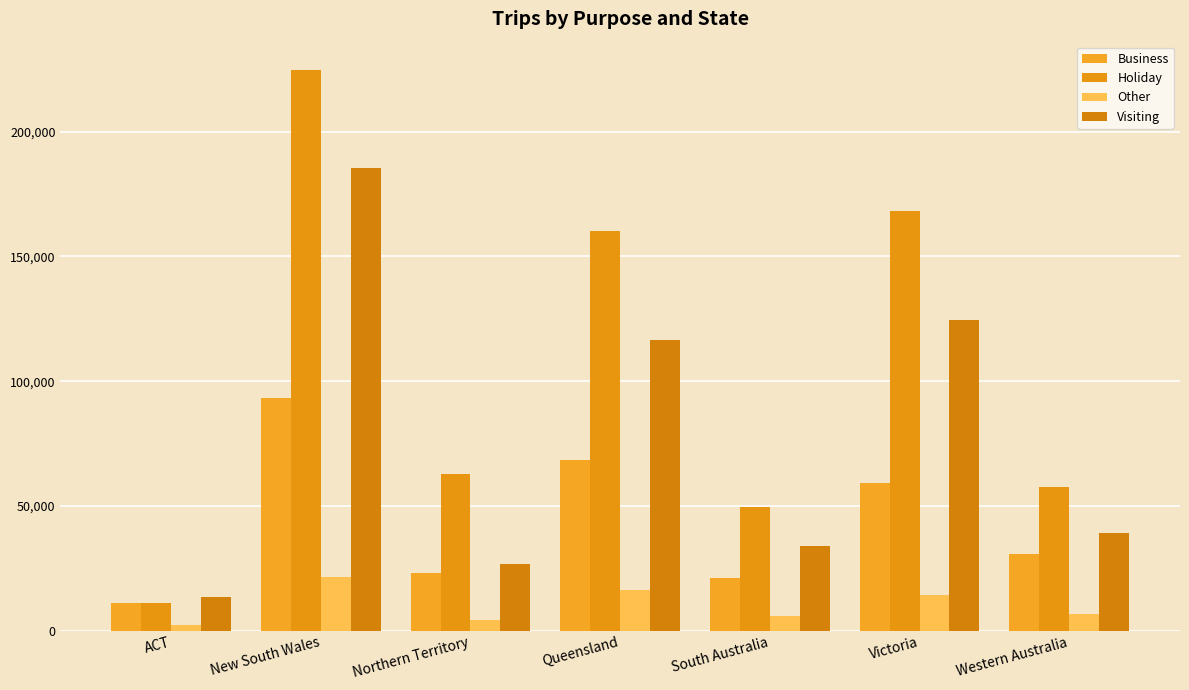

Reading left to right, what are all the values shown in this chart?

Business: 10933.9	93089.7	23068.6	68591.0	21162.4	59073.6	30559.3
Holiday: 11014.2	224815.9	62904.9	160277.9	49682.7	168002.0	57584.7
Other: 2178.4	21636.0	4379.2	16273.1	5835.7	14190.9	6718.3
Visiting: 13669.6	185271.6	26606.2	116390.9	34097.1	124591.4	39212.2